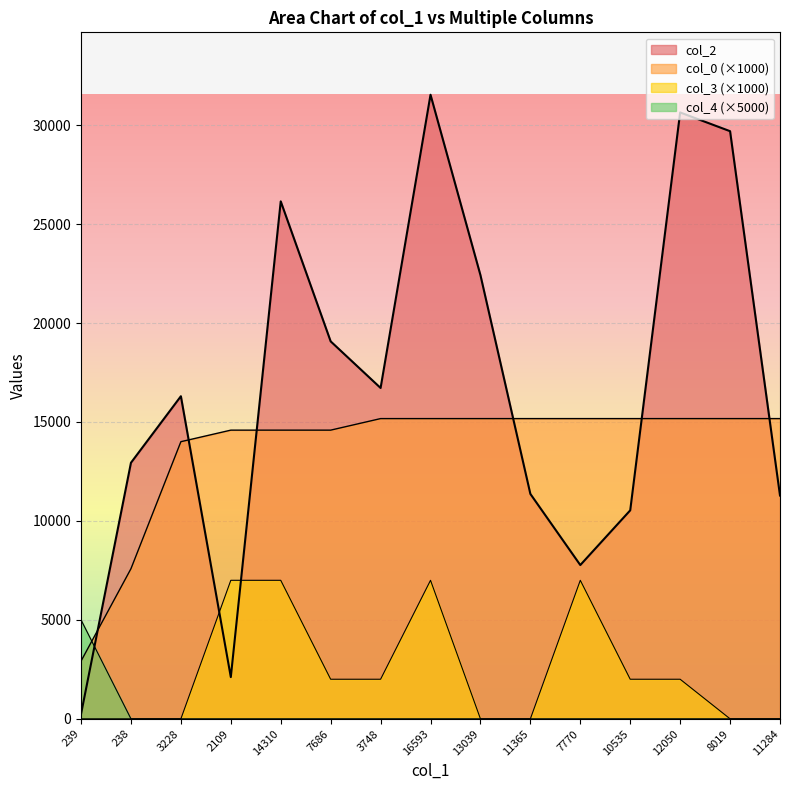

The col_2 series shows 19829.9 at 238. True or false?

False